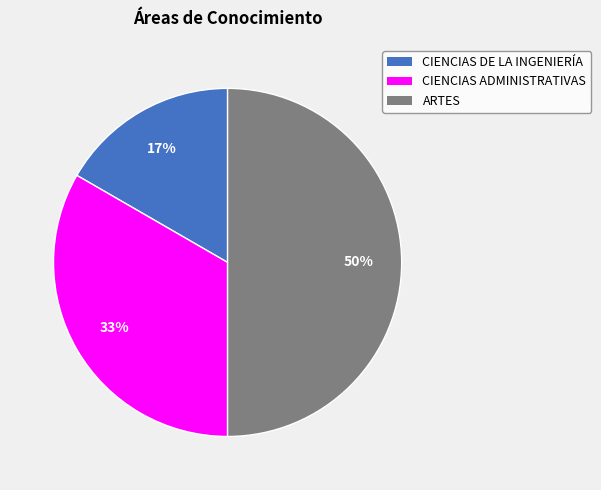

Is it true that ARTES is 50% of the pie?

True